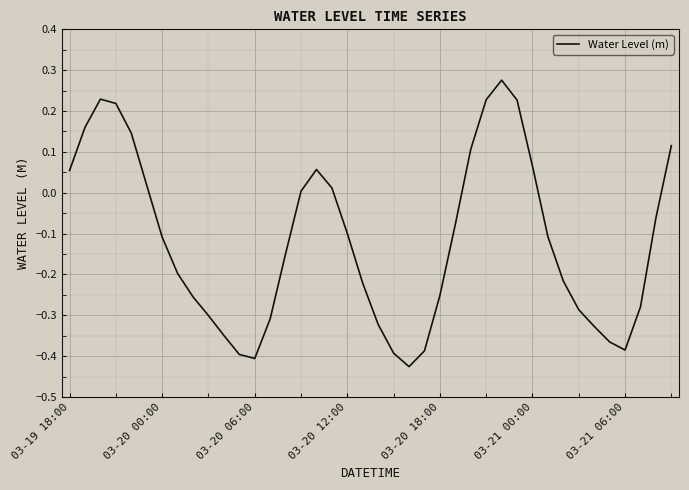

What is the difference between the maximum and minimum values?

0.7